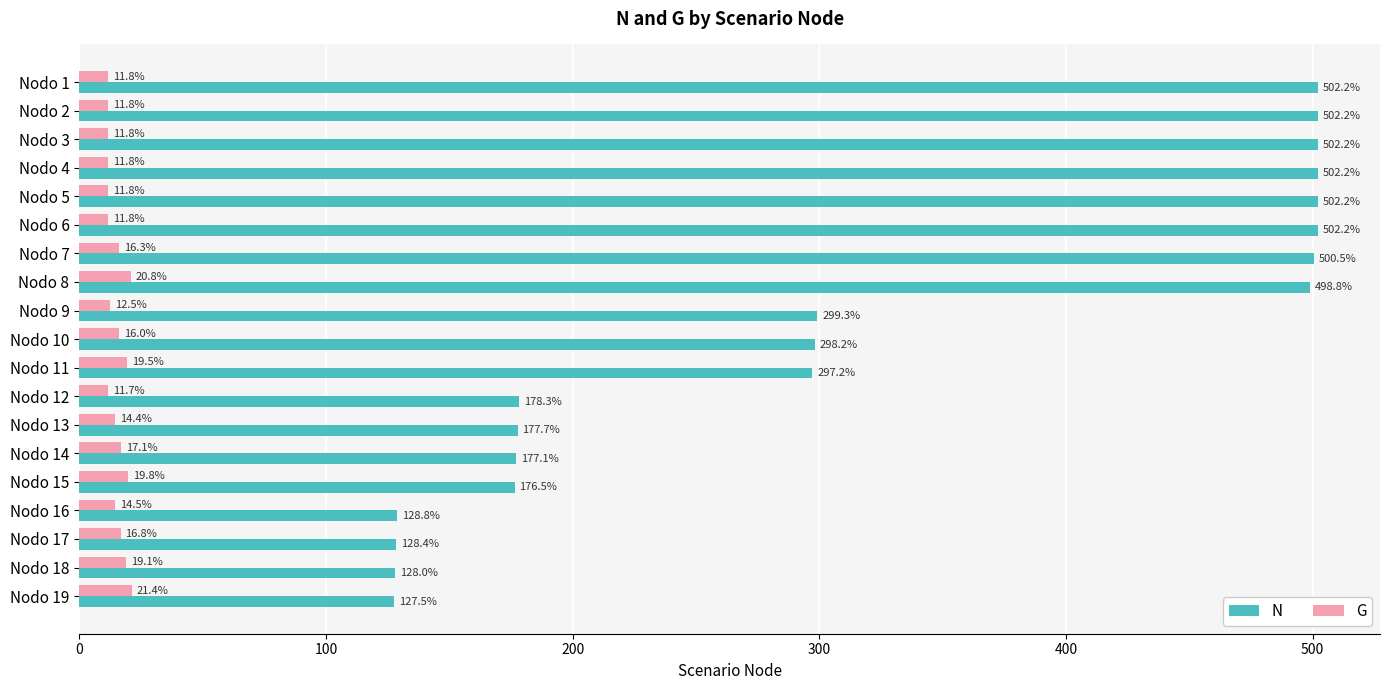

What is the difference between the maximum and minimum values in the N series?

374.7